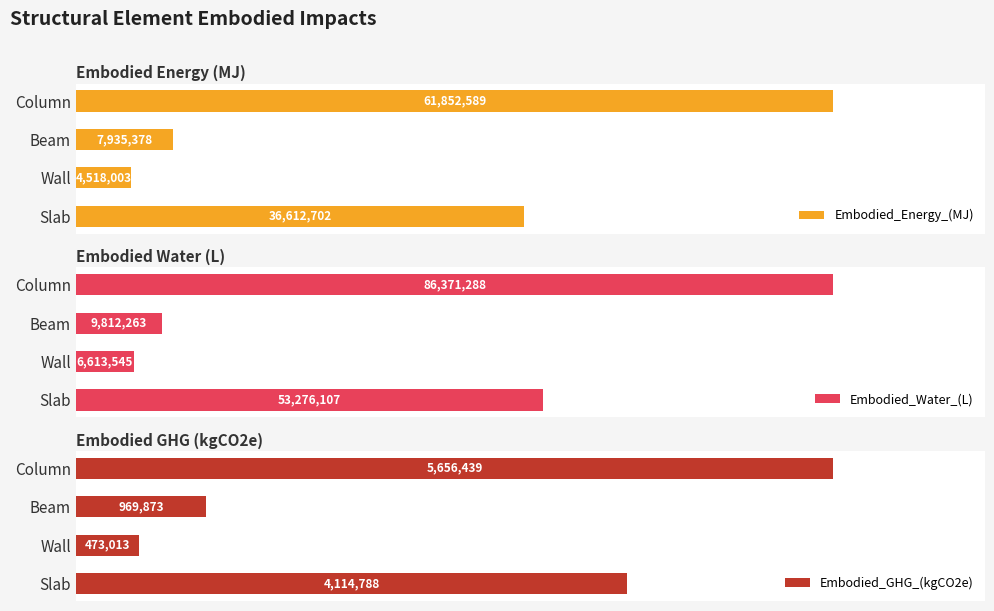

At which label is Embodied_Energy_(MJ) closest to 33185296?

Slab